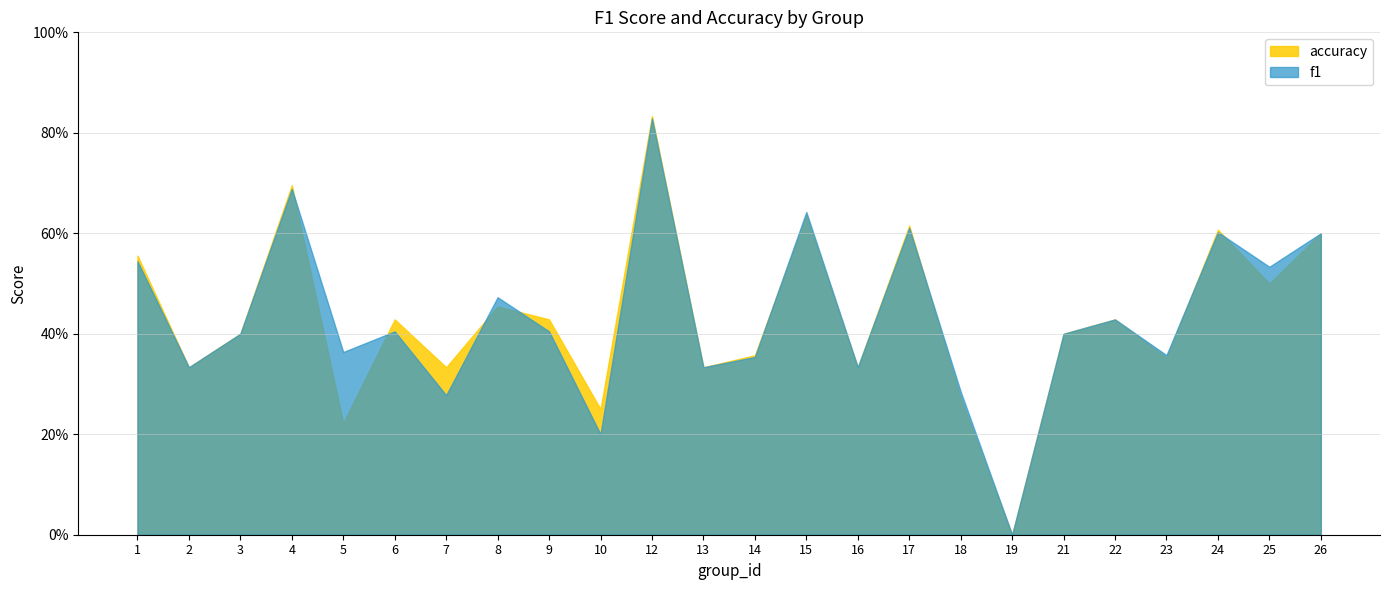

Where do accuracy and f1 first cross each other?

4 and 5